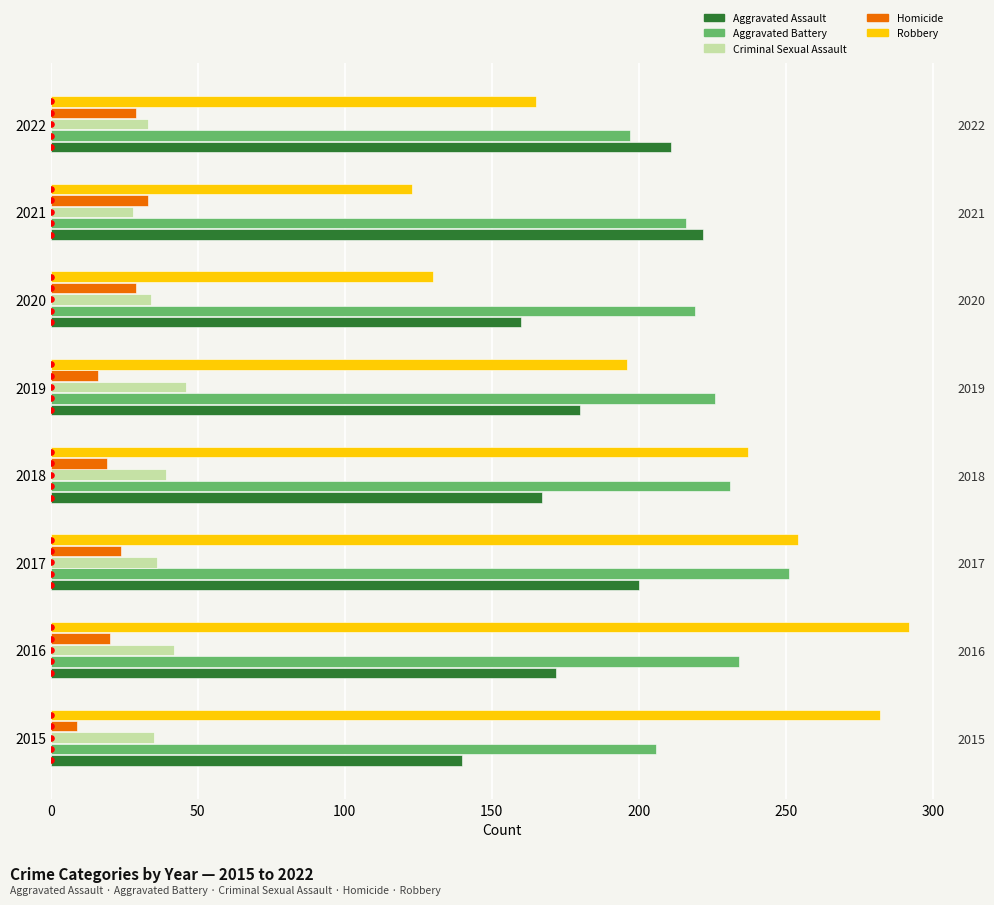

What are all the series names shown in the legend?

Aggravated Assault, Aggravated Battery, Criminal Sexual Assault, Homicide, Robbery